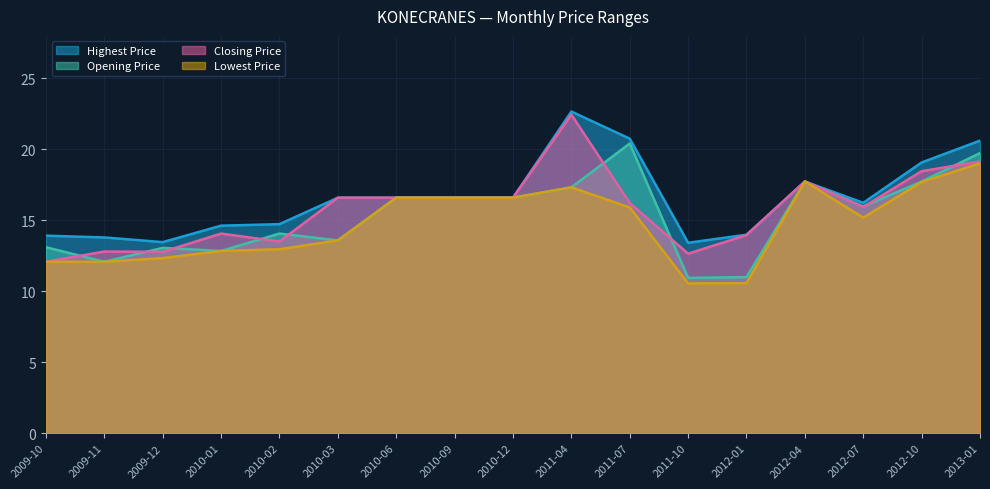

Rank the categories by Opening Price value from highest to lowest.

2011-07, 2013-01, 2012-04, 2012-10, 2011-04, 2010-06, 2010-09, 2010-12, 2012-07, 2010-02, 2010-03, 2009-10, 2009-12, 2010-01, 2009-11, 2012-01, 2011-10